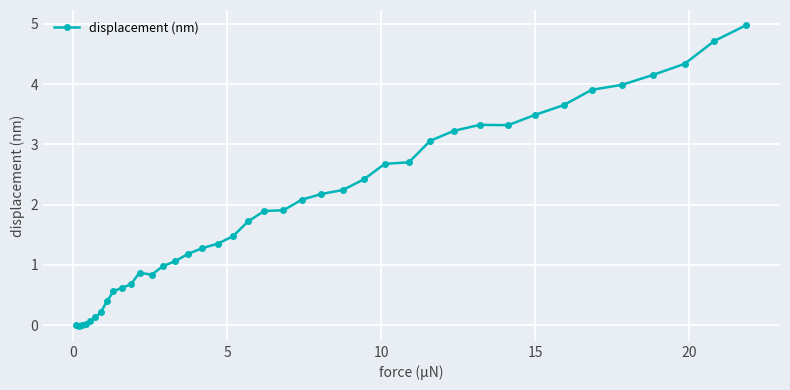

What is the difference between the second highest and minimum values?

4.7